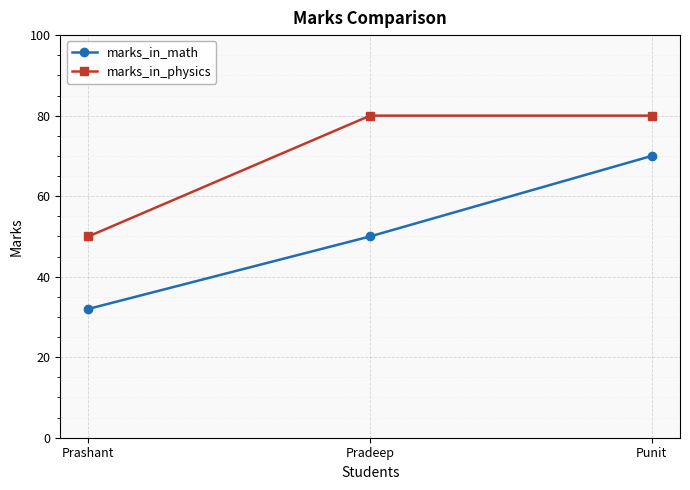

What is the label of the 1st point from the left?

Prashant